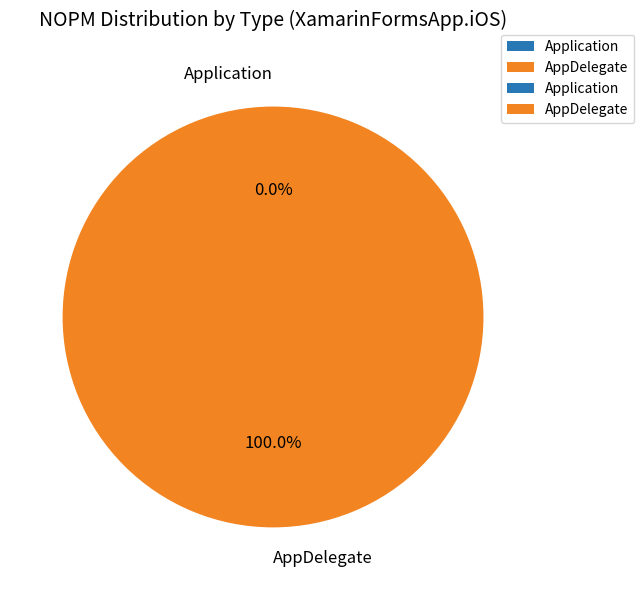

The AppDelegate slice represents 100% of the pie. True or false?

True